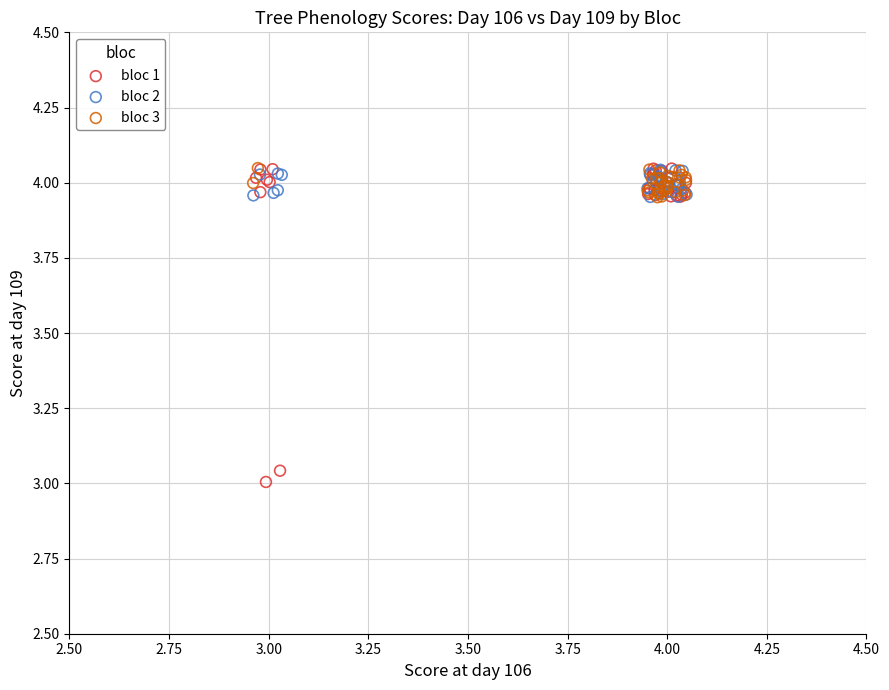

Which series contains the lowest Y value?

bloc 1